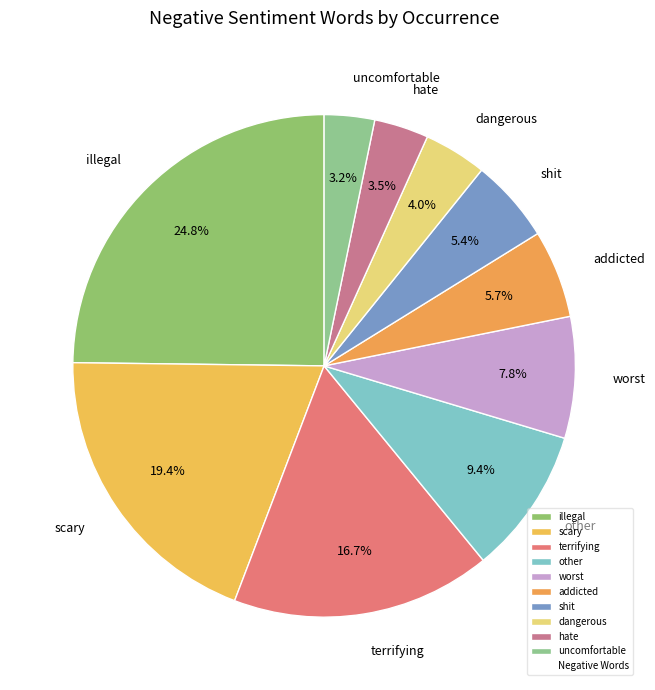

Is there a majority slice in this chart?

No